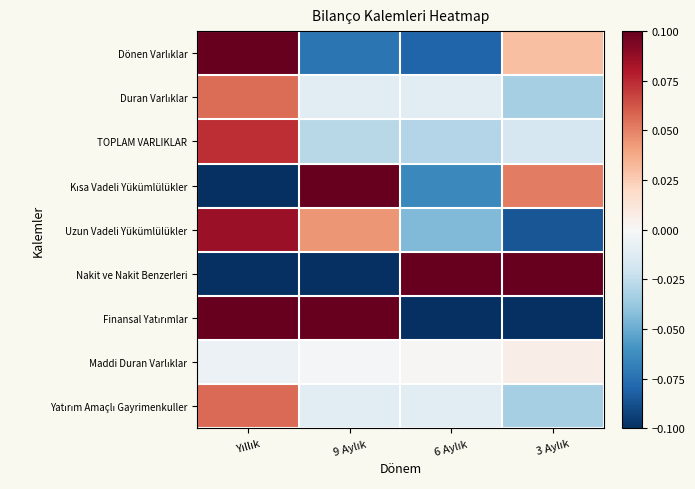

Between 6 Aylık and 3 Aylık, which is larger?

3 Aylık